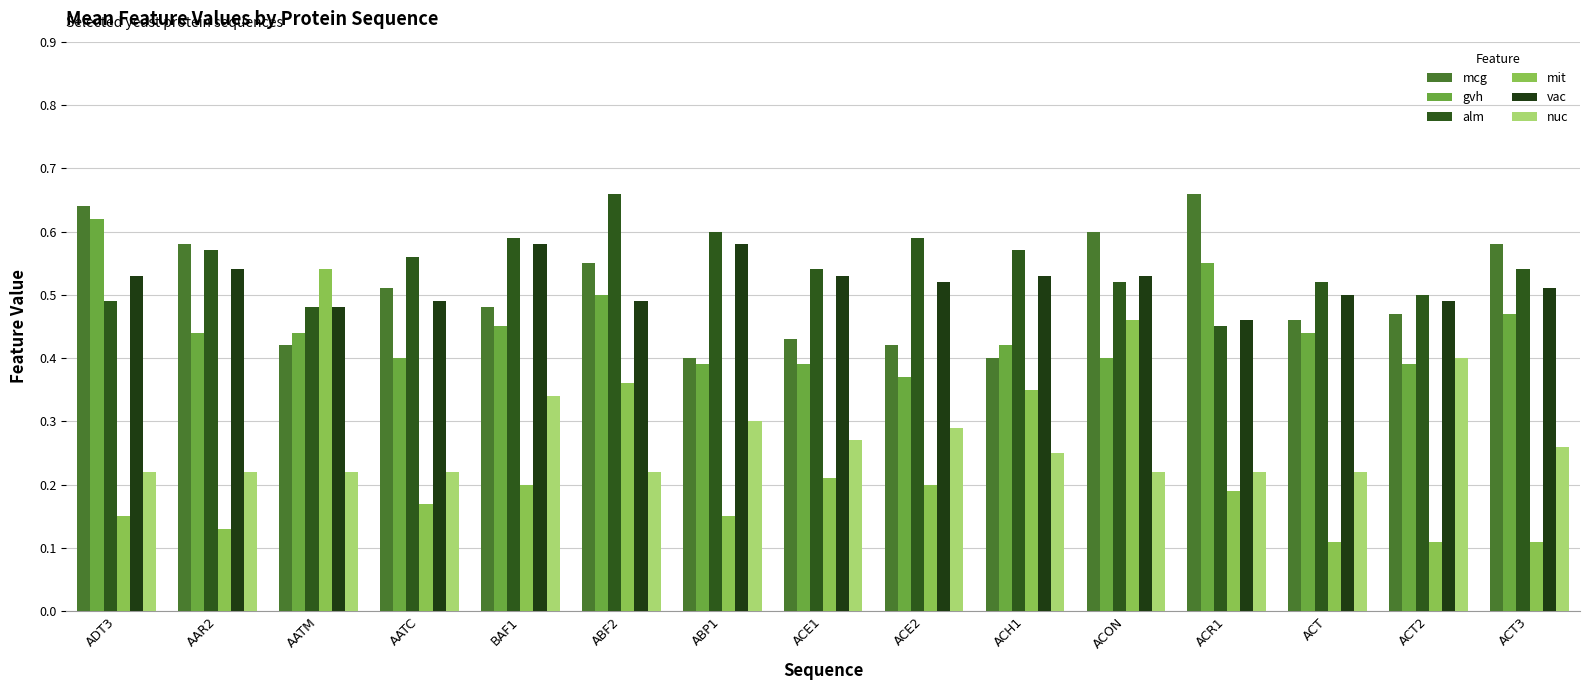

Which has a higher value, BAF1 or ACE2?

BAF1